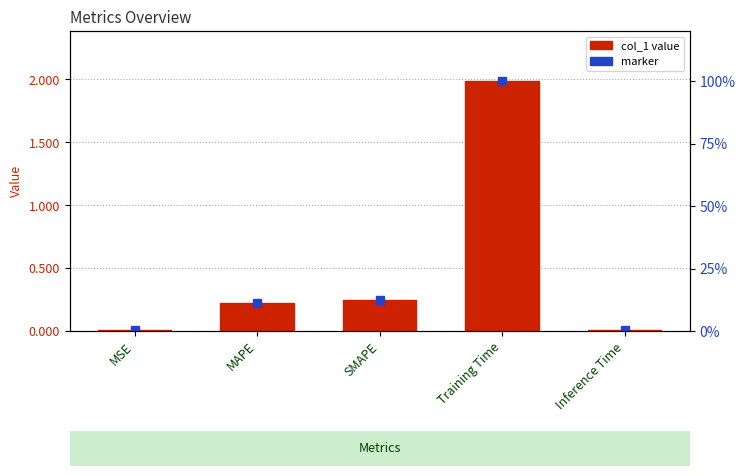

How many distinct data groups are displayed?

1